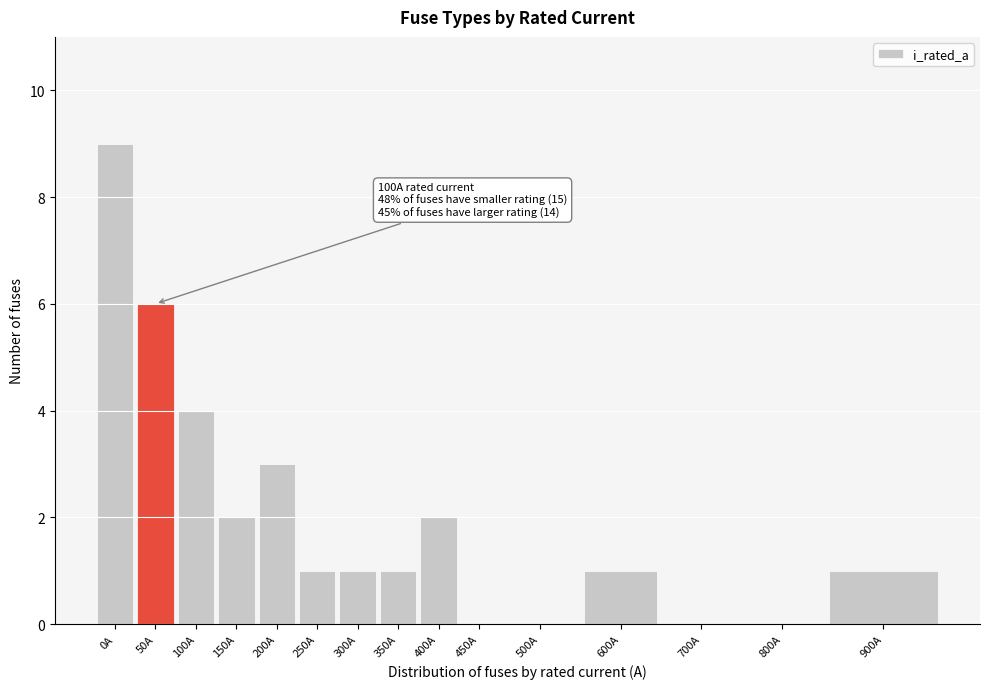

Reading left to right, transcribe all the data shown in this chart.

0A=9	50A=6	100A=4	150A=2	200A=3	250A=1	300A=1	350A=1	400A=2	450A=0	500A=0	600A=1	700A=0	800A=0	900A=1